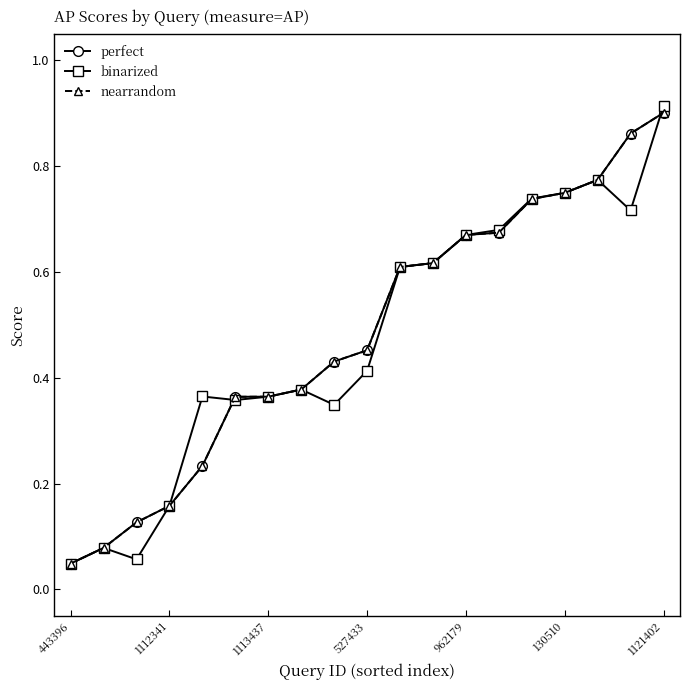

At which category is the sum across all series the highest?

1121402